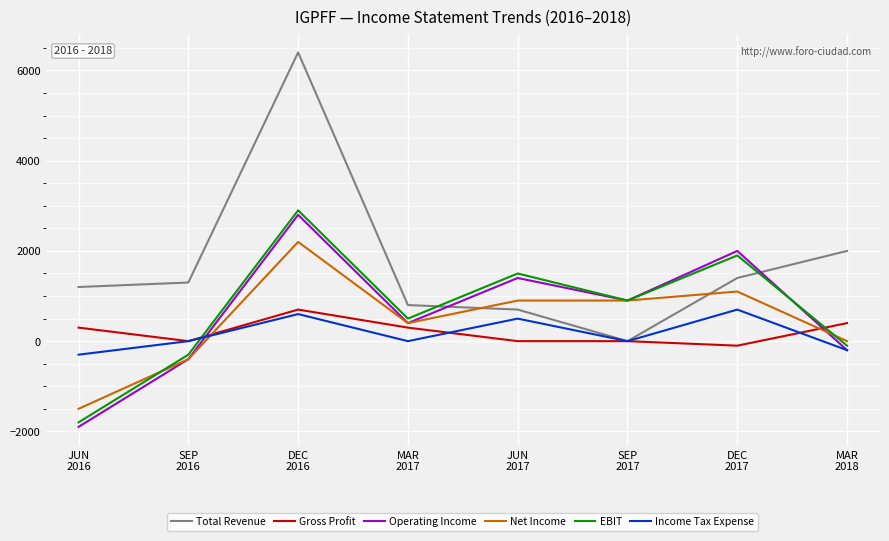

Where do Total Revenue and Operating Income first cross each other?

MAR
2017 and JUN
2017